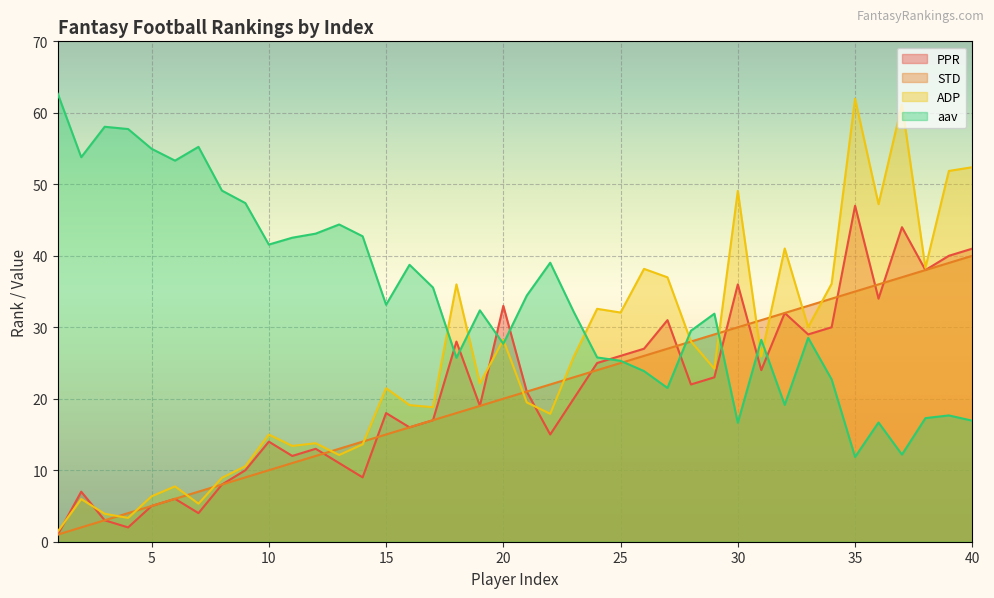

The value of STD at 27 is 27.0. True or false?

True